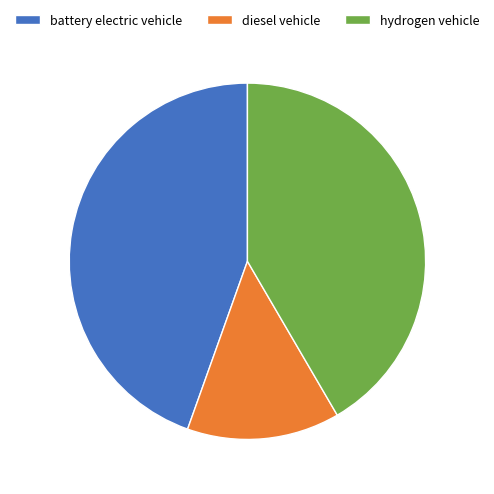

The diesel vehicle slice represents 14% of the pie. True or false?

True